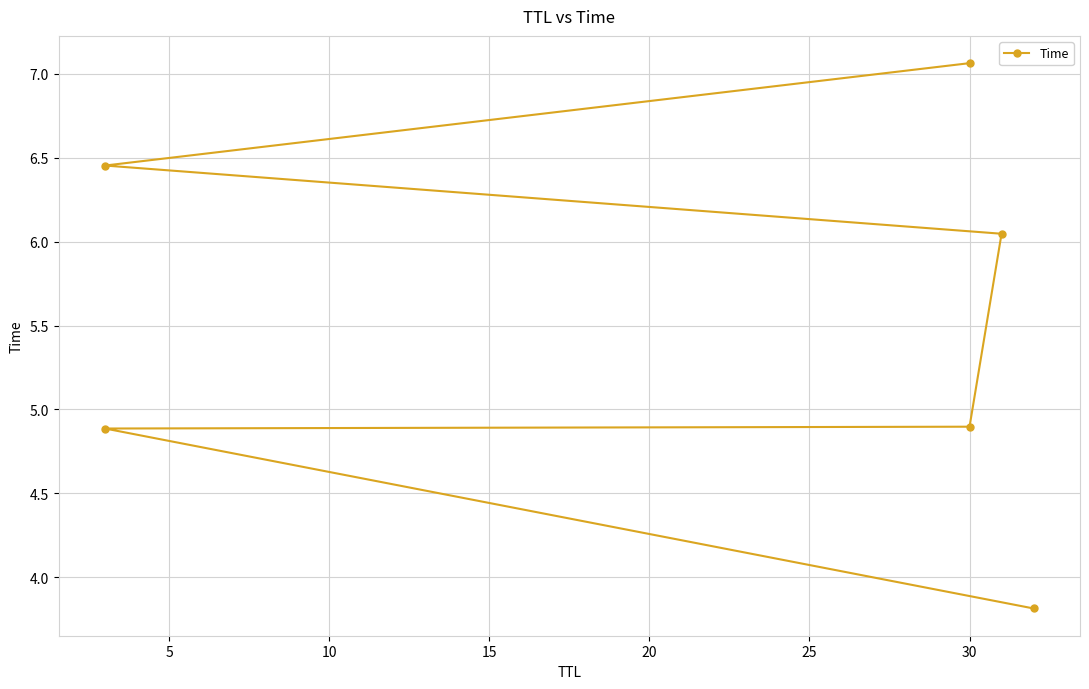

Read the value at 5.

4.9